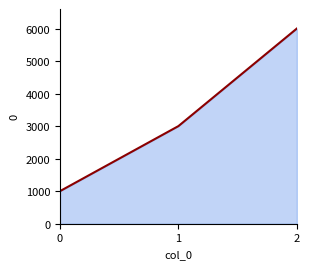

What is the approximate value at 1, to the nearest 10?

3000